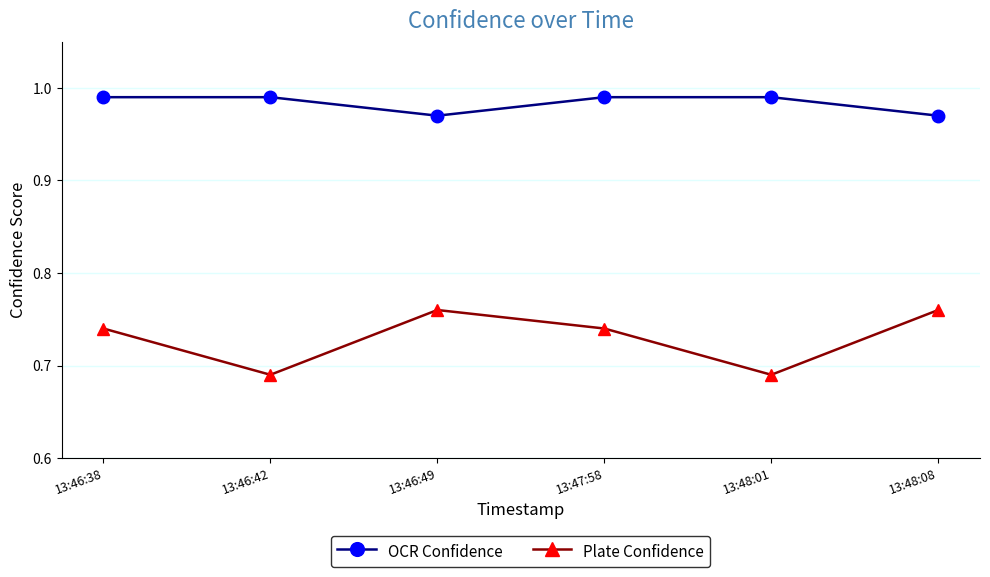

What is the sum of the OCR Confidence values at 13:46:38 and 13:46:42?

2.0